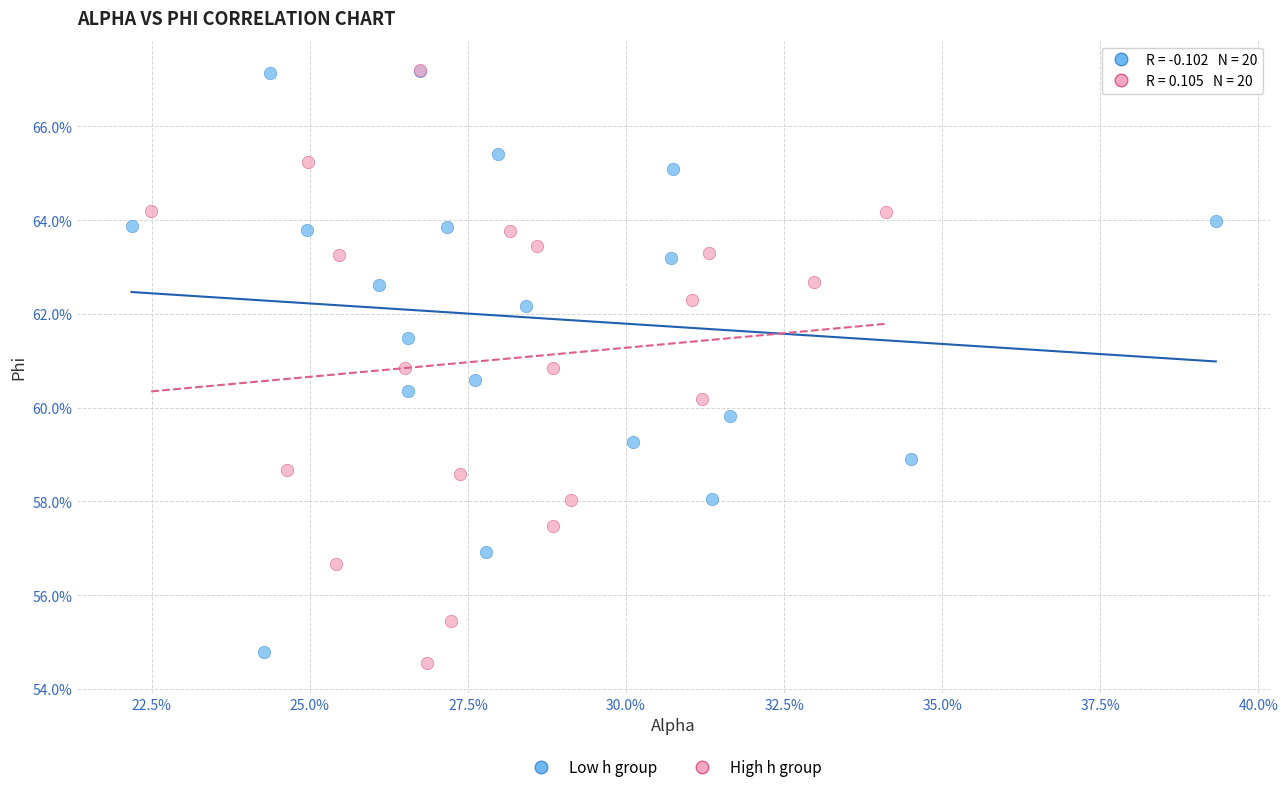

What are all the series names shown in the legend?

Low h group, High h group